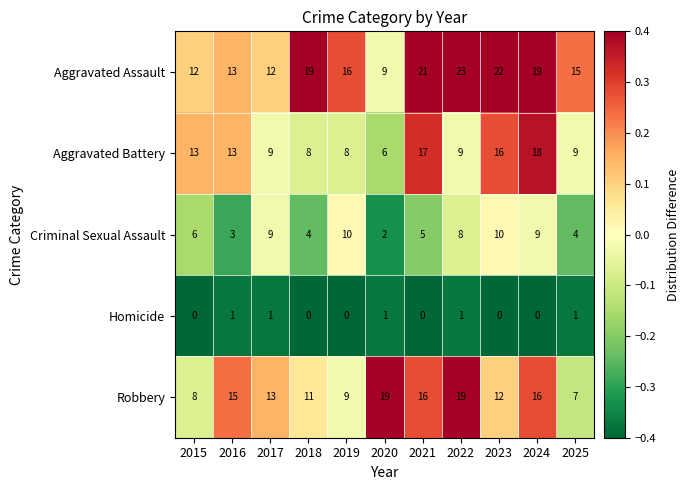

The value of Robbery at 2018 is 11. True or false?

True